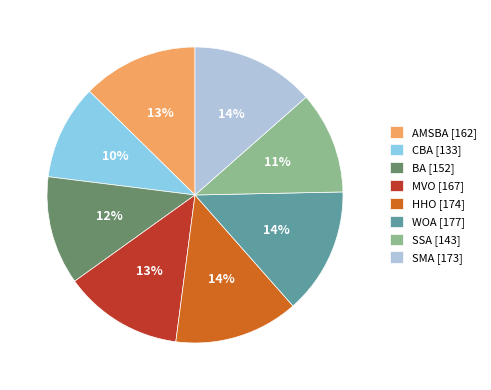

Is it true that BA is 12% of the pie?

True